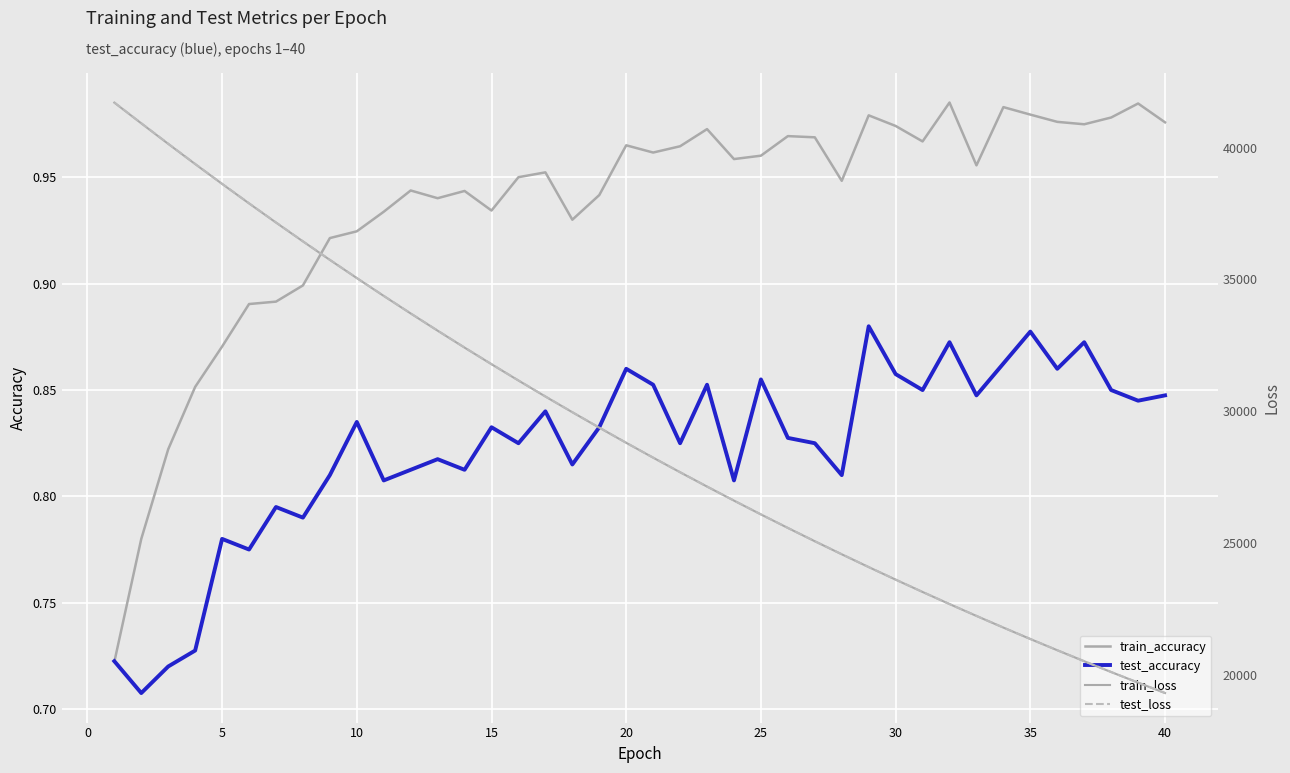

How many distinct data groups are displayed?

4